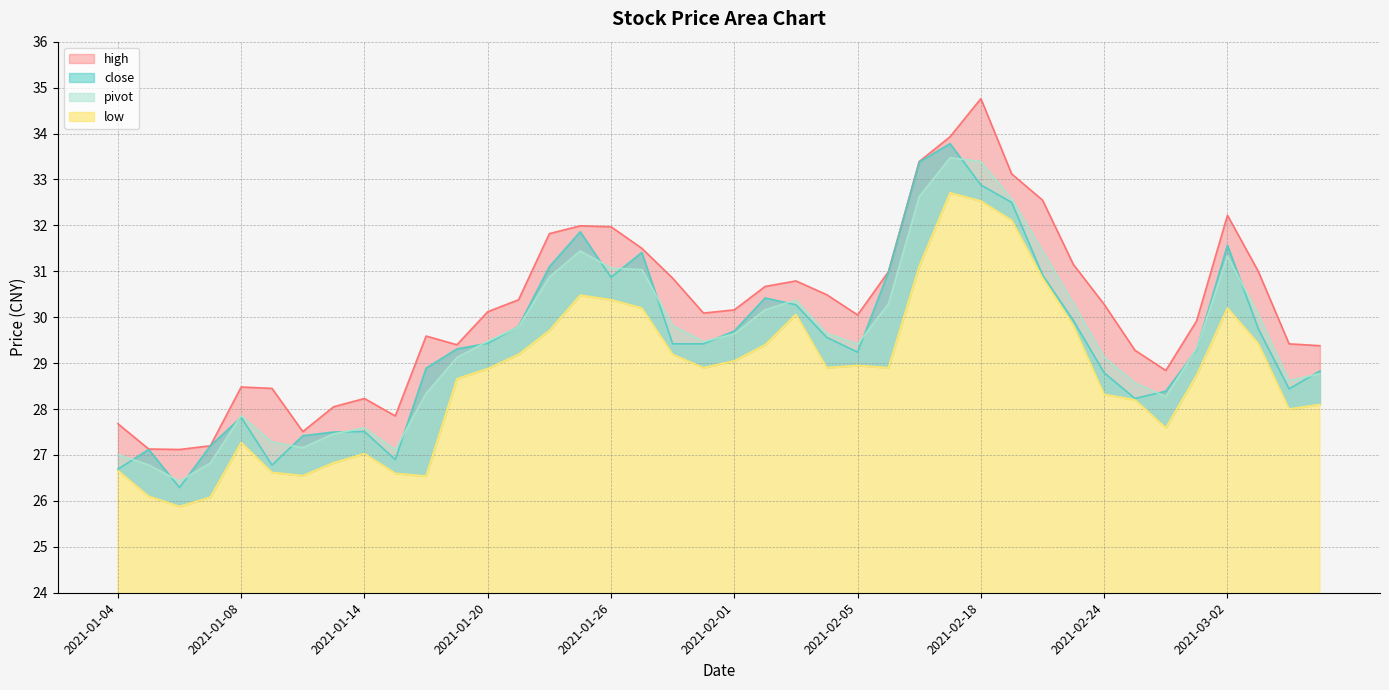

True or false: pivot has more than 1 interior local peaks.

True